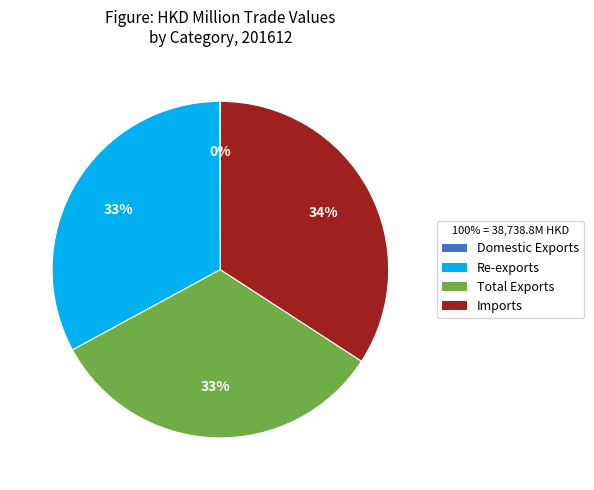

To the nearest percent, what is the average slice percentage?

25%